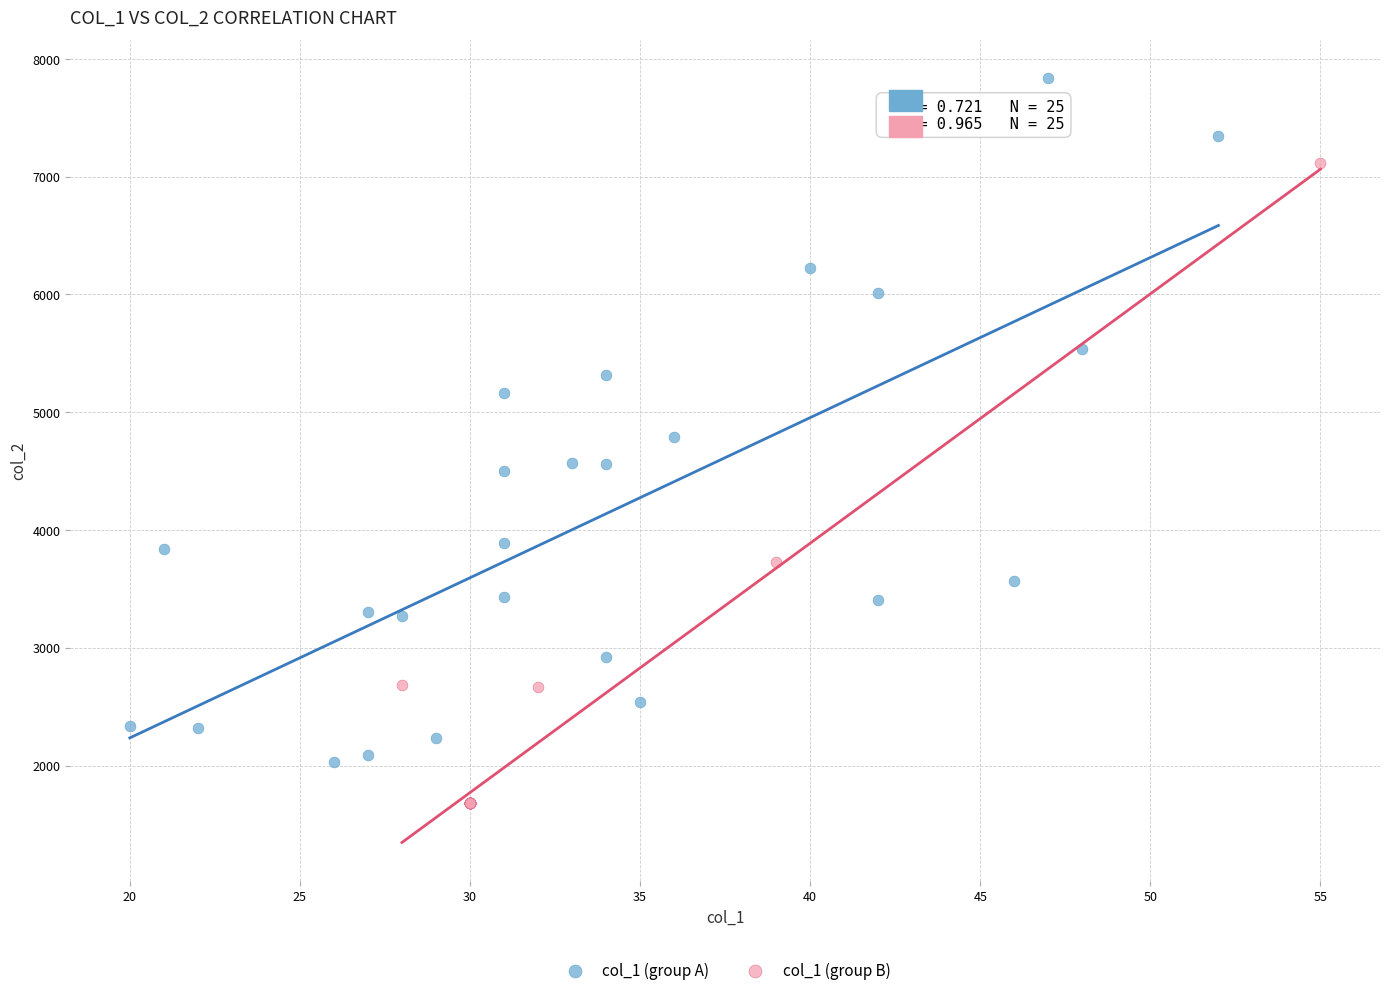

What are all the series names shown in the legend?

col_1 (group A), col_1 (group B)